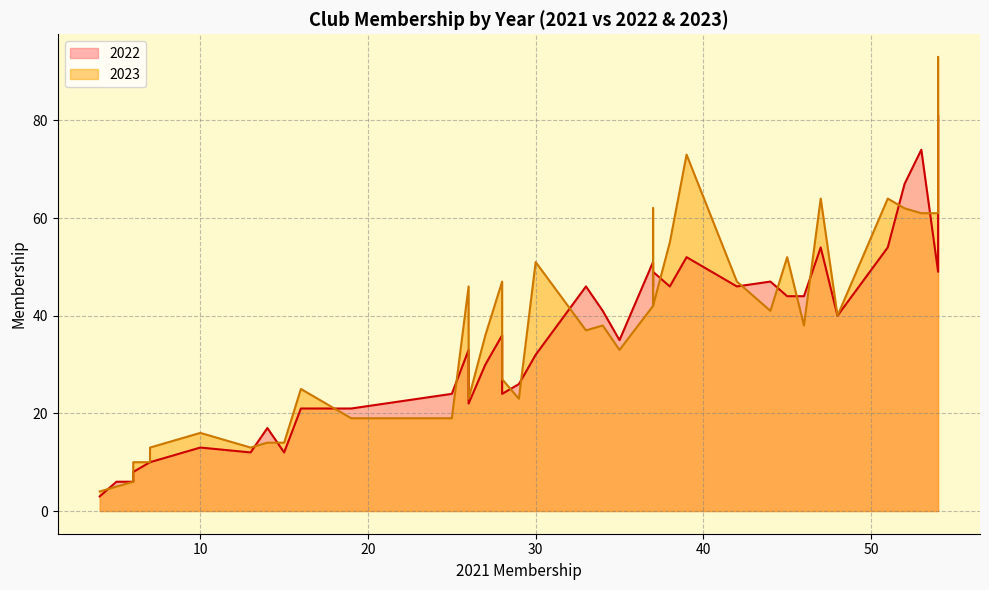

The 2023 series shows 22 at Sailing Club. True or false?

False